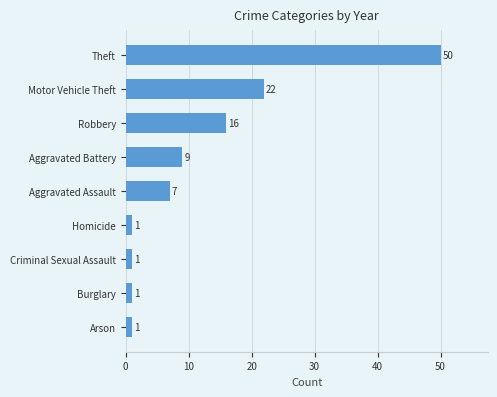

The value at Aggravated Battery is 5. True or false?

False